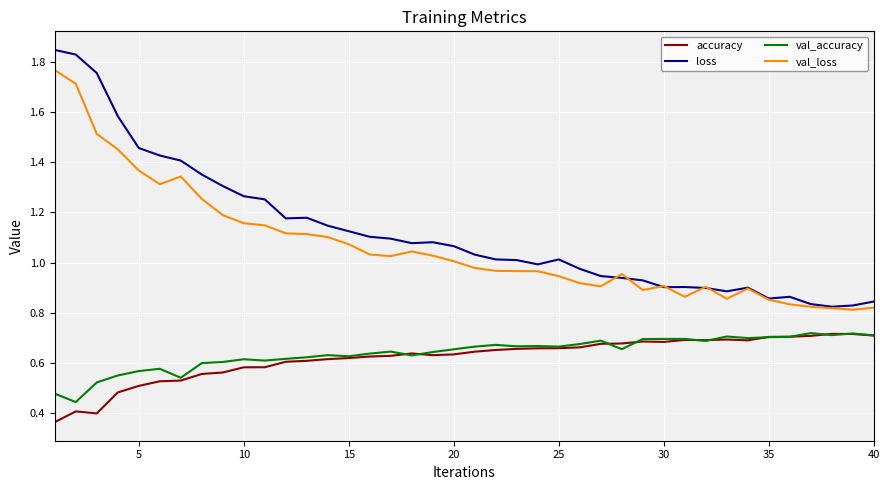

True or false: loss and val_accuracy intersect in this chart.

False